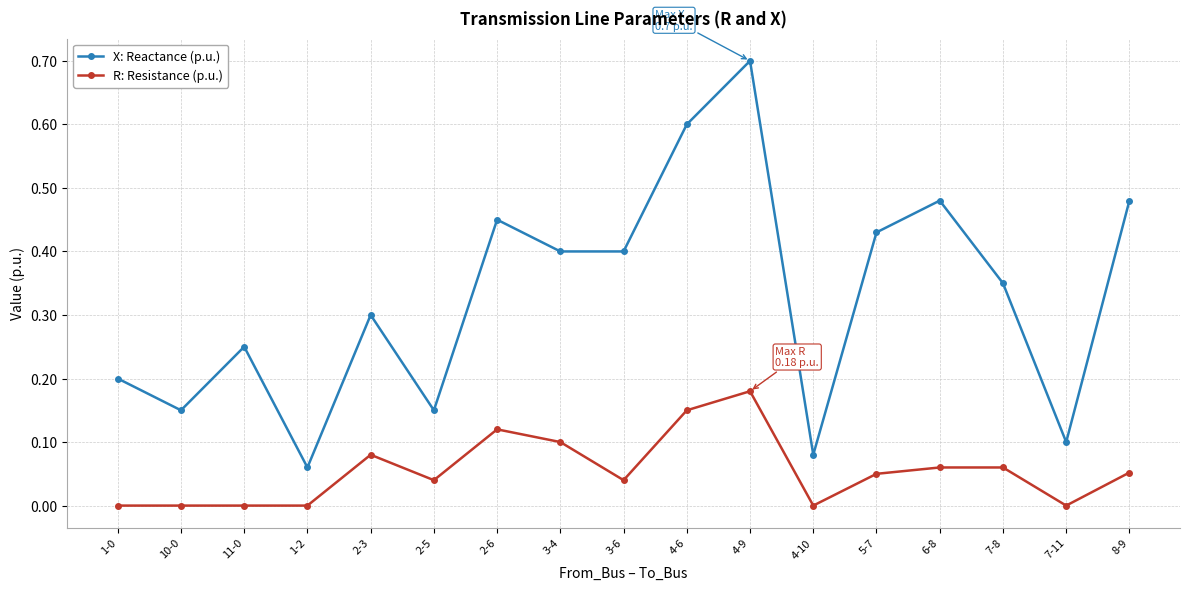

Which series has the largest range (max minus min)?

X: Reactance (p.u.)